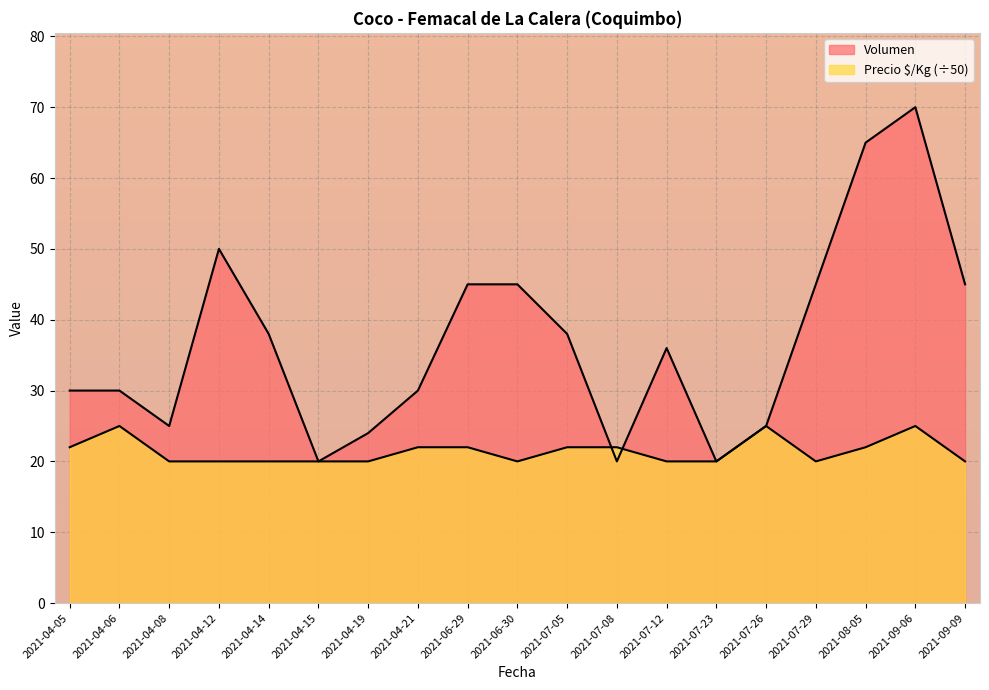

Which series has the largest total across all categories?

Volumen